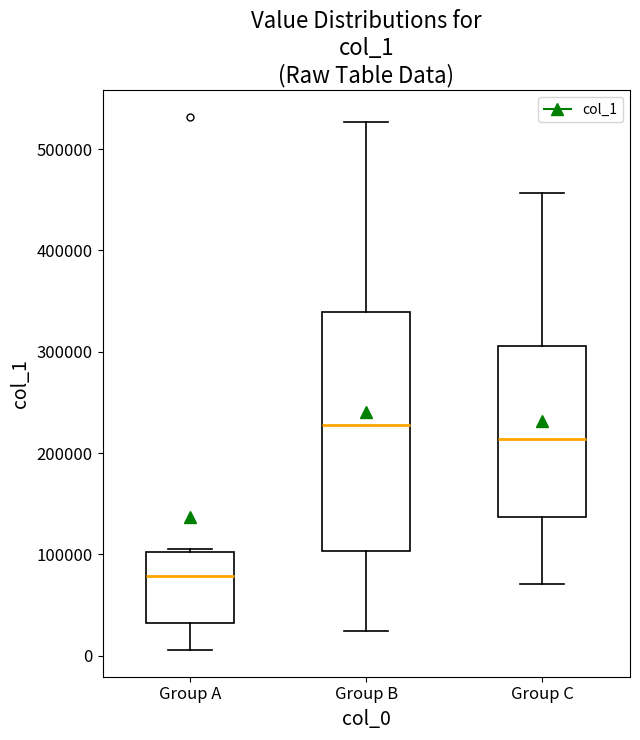

Reading left to right, transcribe this box plot: for each box, give where its median line is, the range the box spans, and where its two whiskers end, as read against the y-axis. The values are not printed on the chart, so give them approximately, as read against the axis.

Group A: median 80000, box 30000 to 100000, whiskers 10000 to 110000
Group B: median 230000, box 100000 to 340000, whiskers 20000 to 530000
Group C: median 210000, box 140000 to 310000, whiskers 70000 to 460000